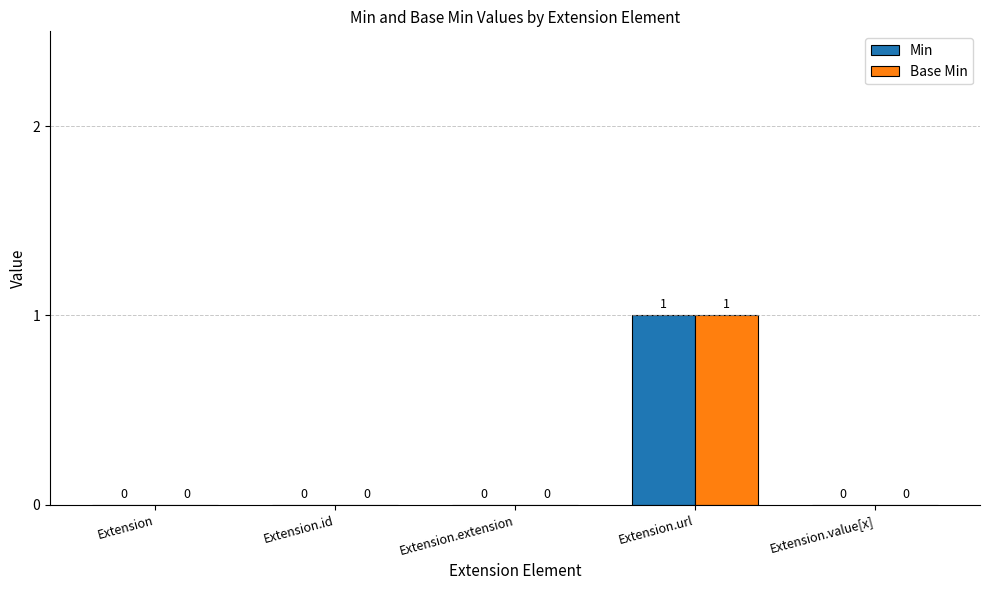

Is the value of Min at Extension.url greater than the value of Base Min at Extension?

Yes